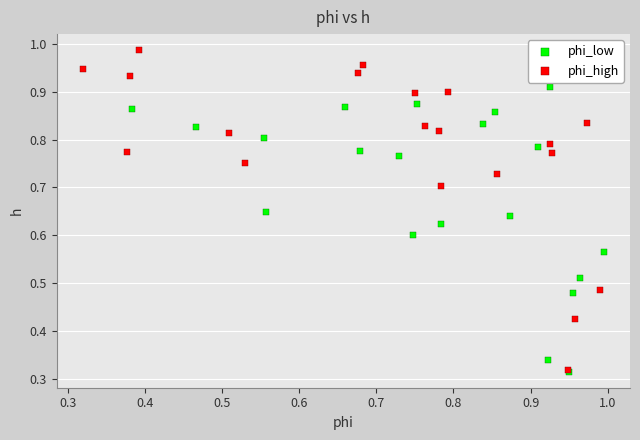

Which series contains the highest Y value?

phi_high